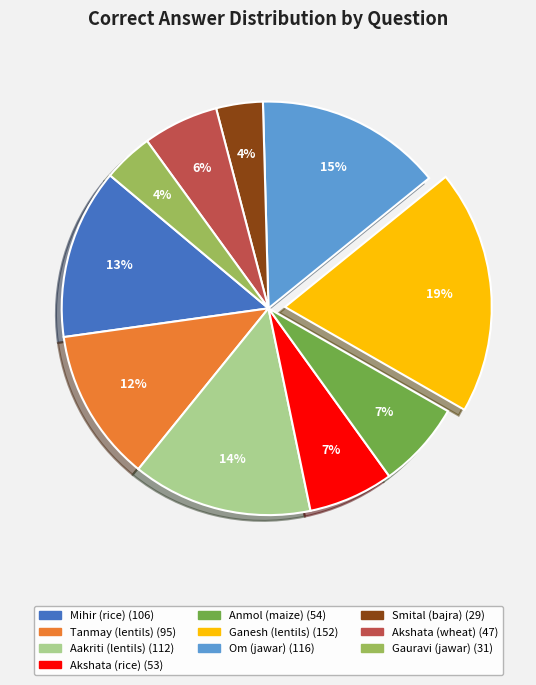

Which category has the biggest portion of the pie?

Ganesh (lentils)